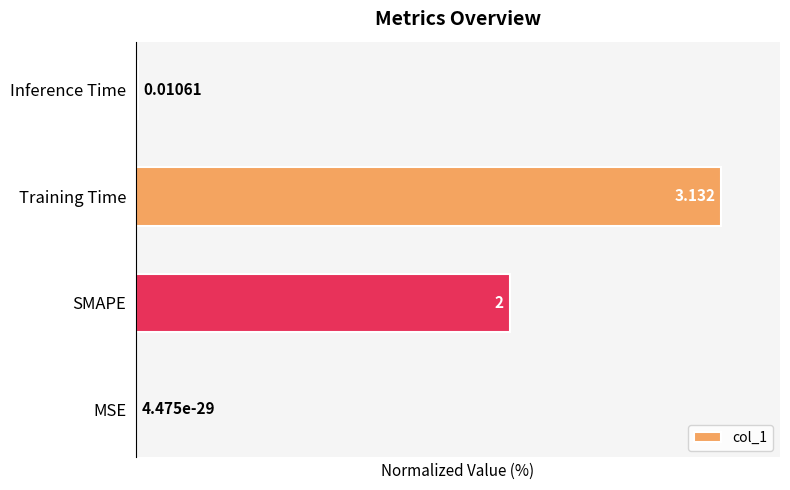

At which category does the chart reach its peak across all series?

Training Time